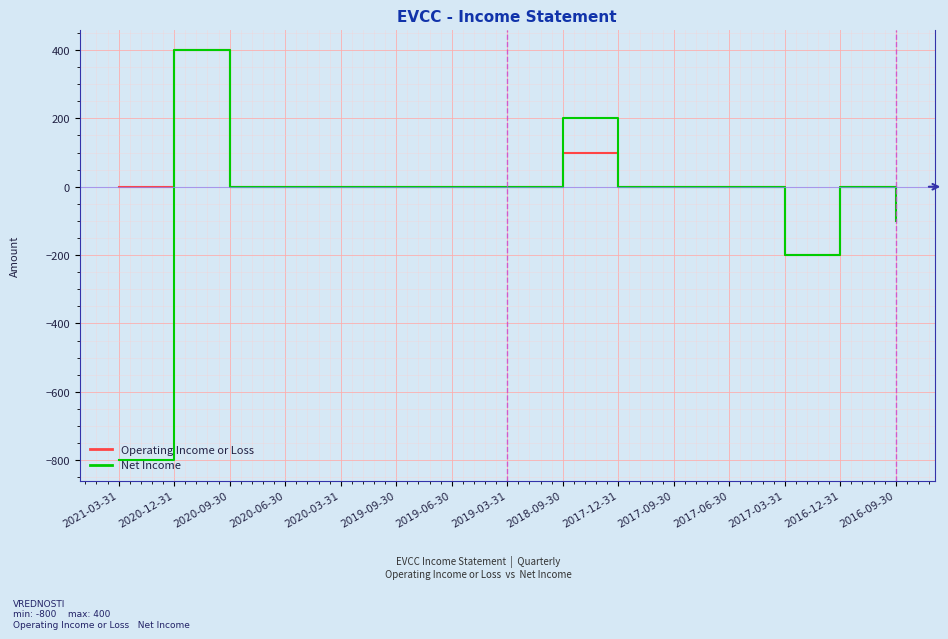

At which category is the sum across all series the highest?

2020-12-31